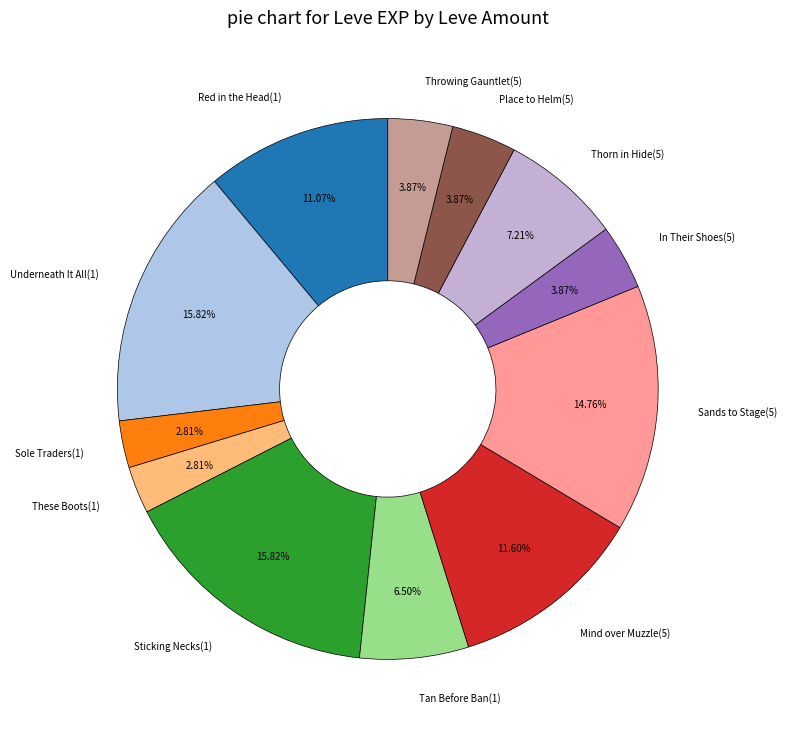

Combined, do Place to Helm(5) and Sticking Necks(1) account for over 50%?

No